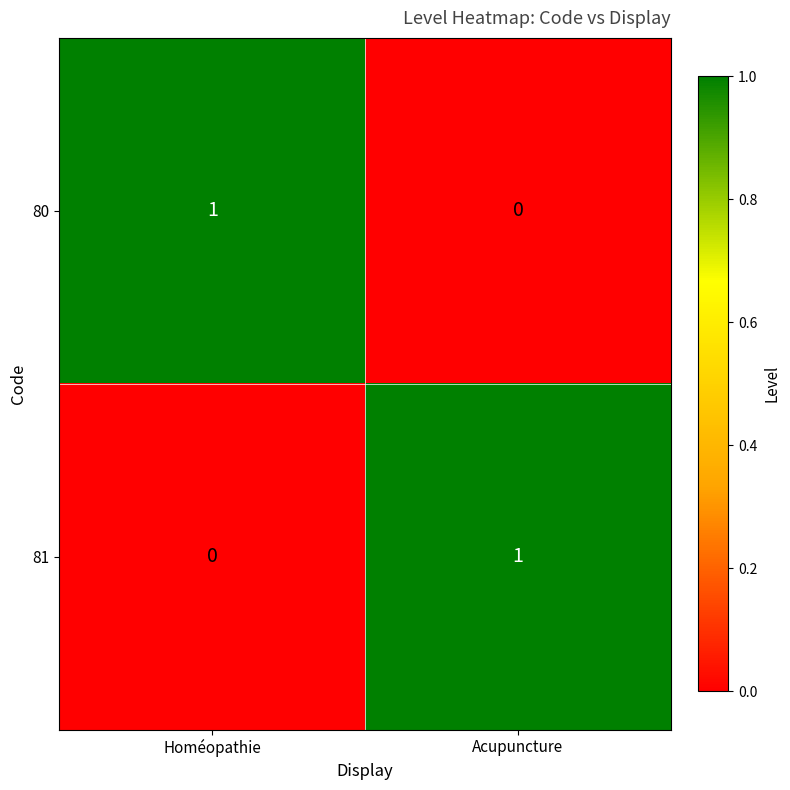

Which category has the lowest value in the 81 series?

Homéopathie